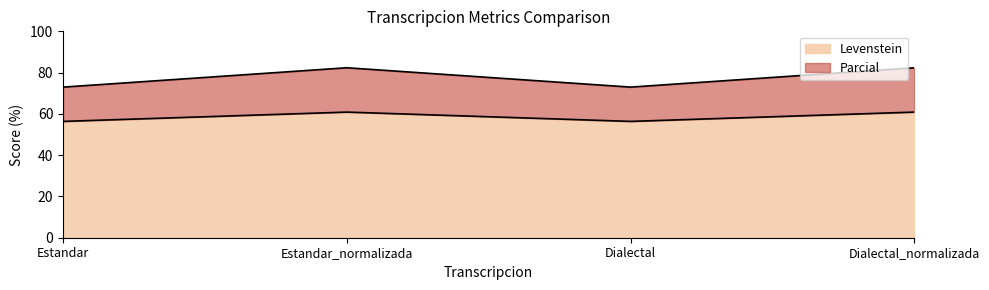

The value of Parcial at Dialectal is 73.0. True or false?

True